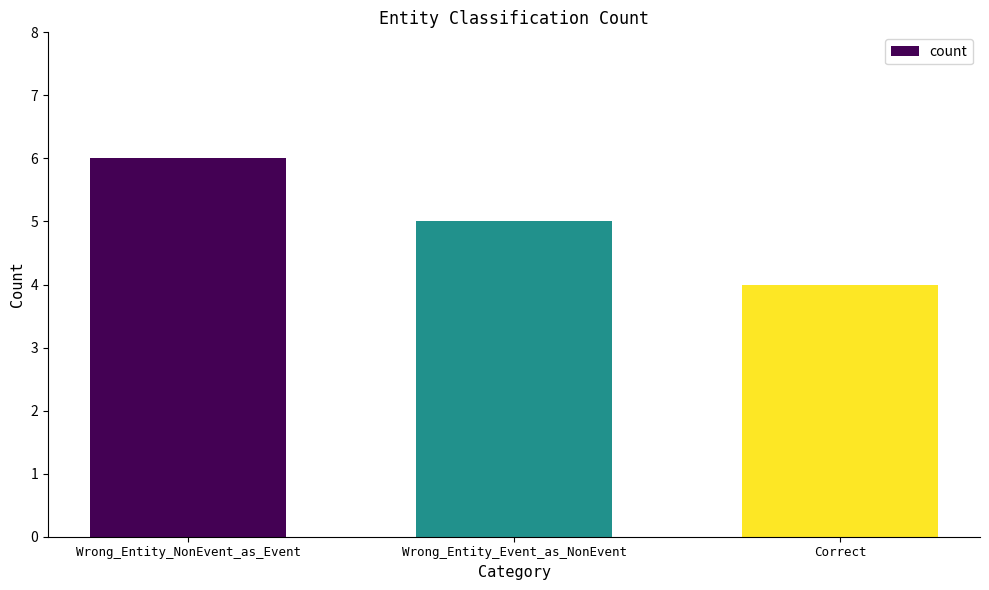

Reading left to right, what are all the values shown in this chart?

6	5	4